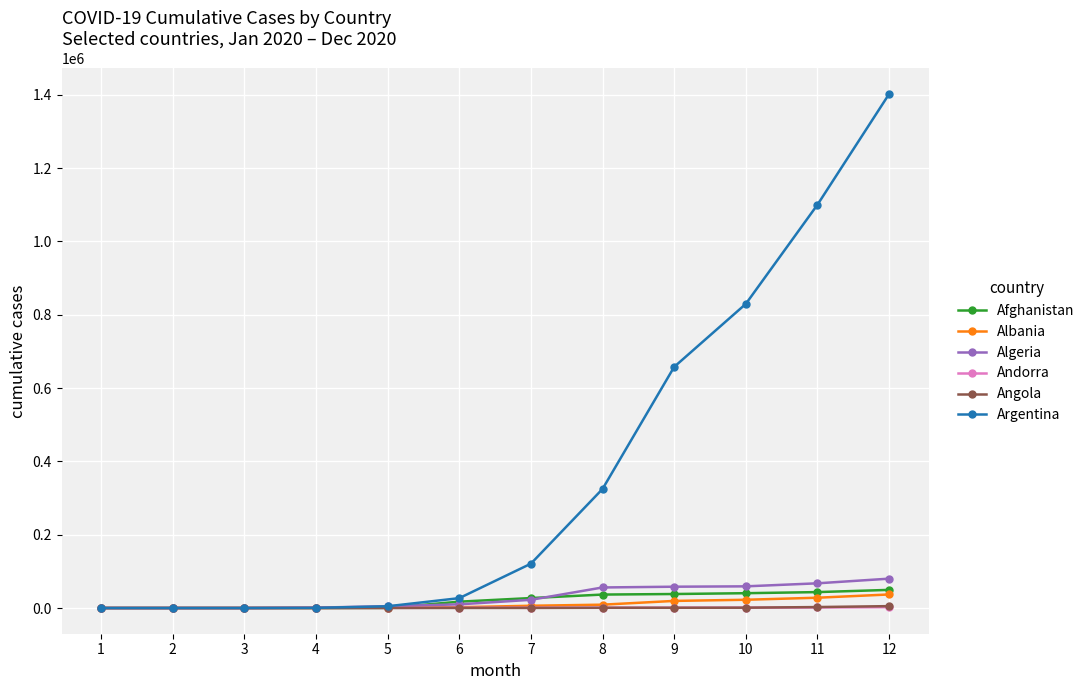

The Algeria series shows 0 at 1. True or false?

True